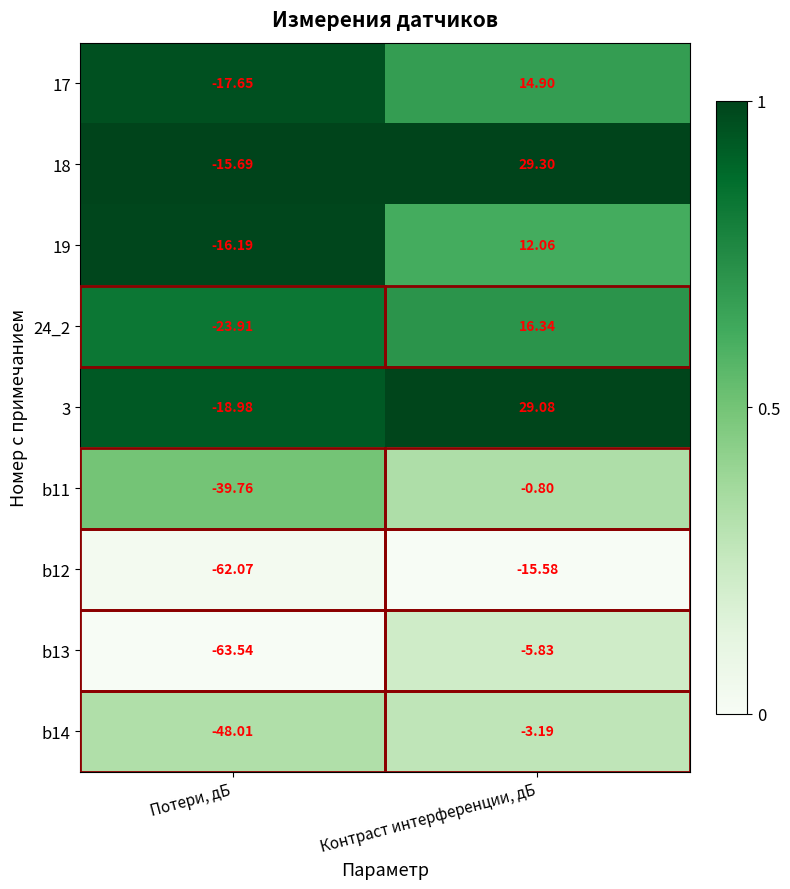

At which category does the chart reach its peak across all series?

Контраст интерференции, дБ